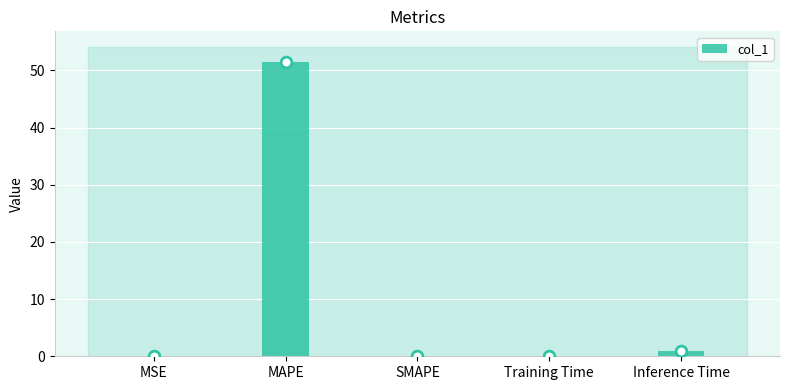

Between MSE and Training Time, which is larger?

Training Time